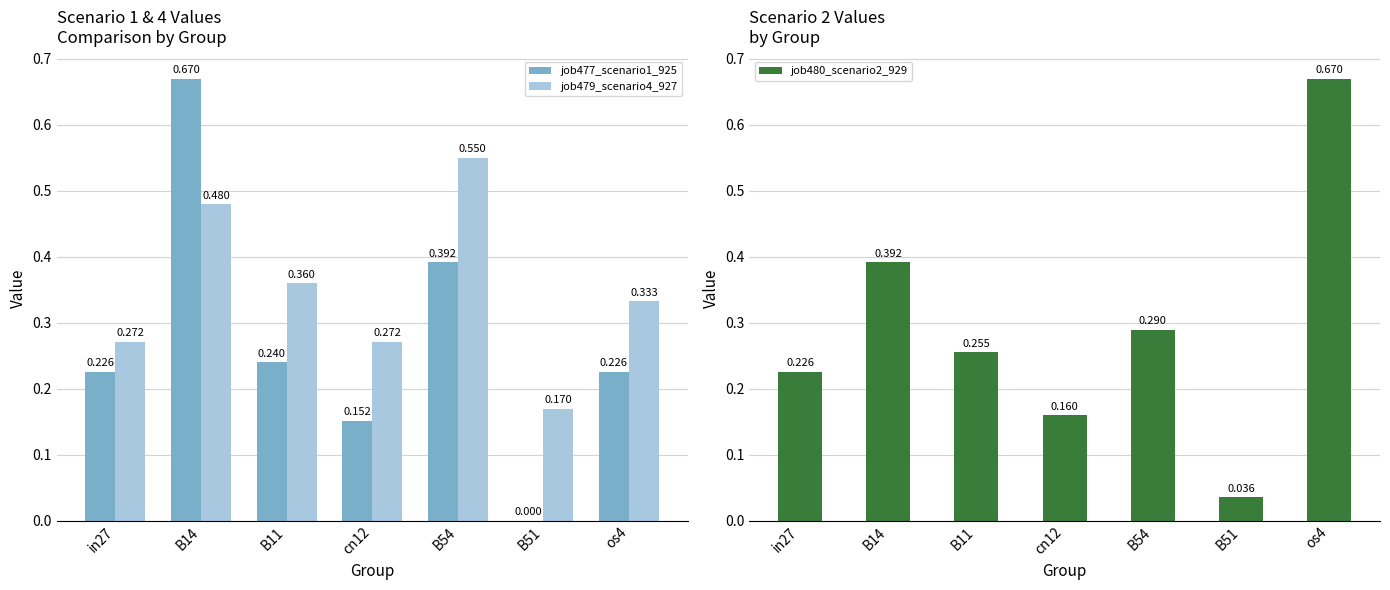

Does the chart contain any negative values?

No